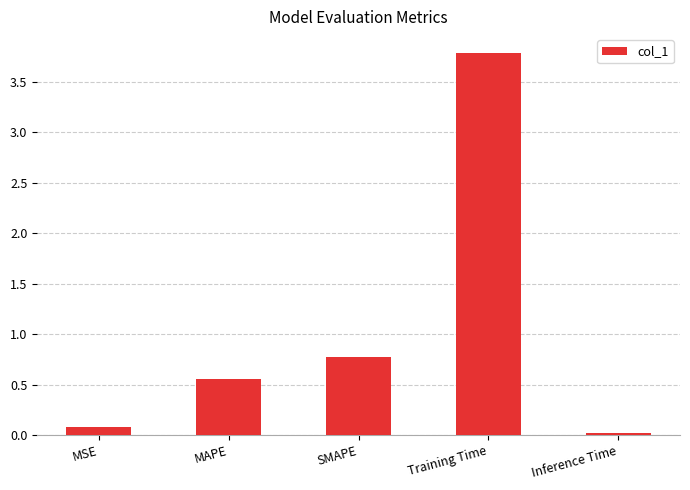

What position from the right is SMAPE?

3